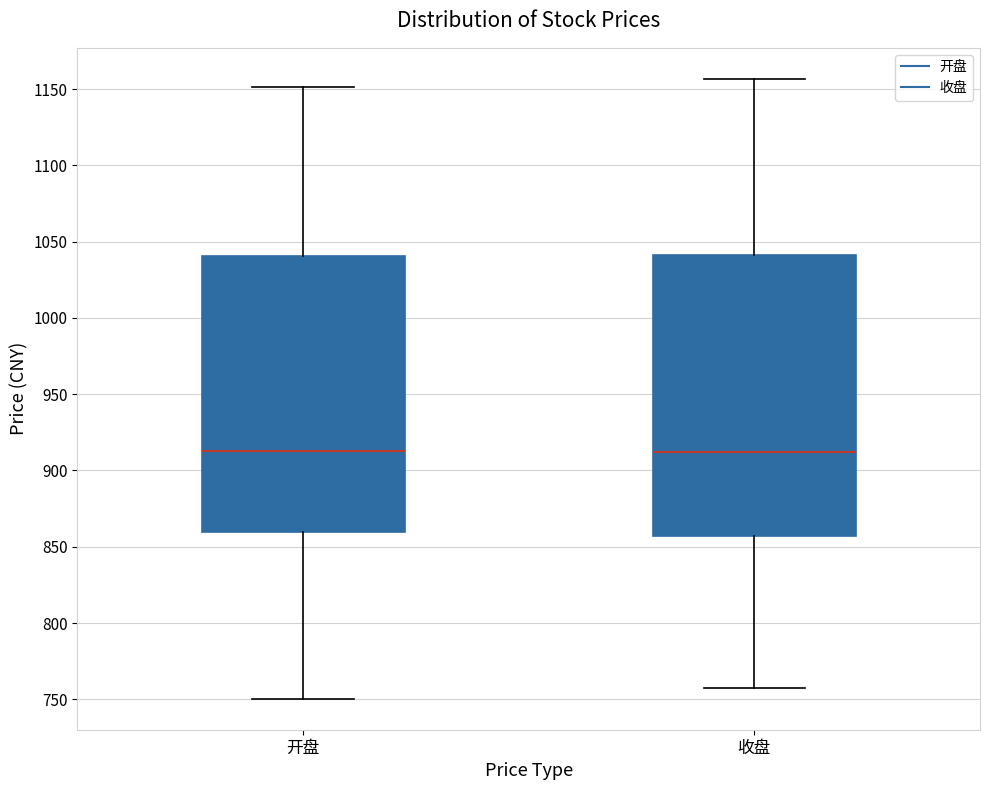

Where does the lower whisker of the box for 收盘 end on the y-axis? The values are not printed on the chart, so give them approximately, as read against the axis.

755